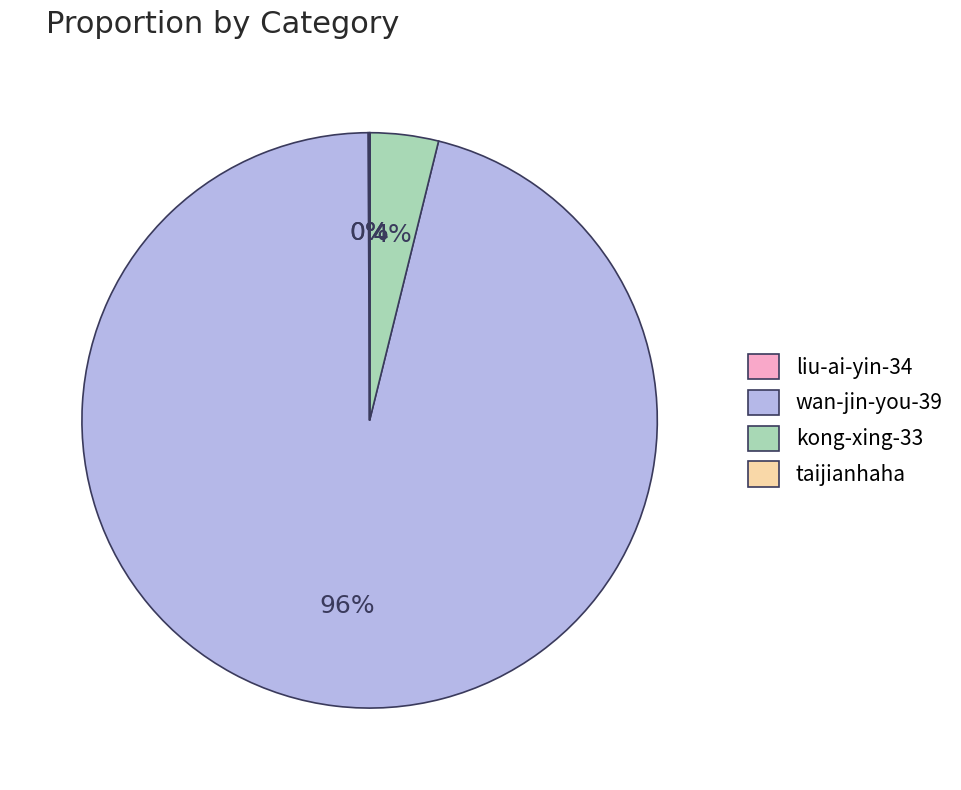

To the nearest percent, what portion does wan-jin-you-39 represent?

96%